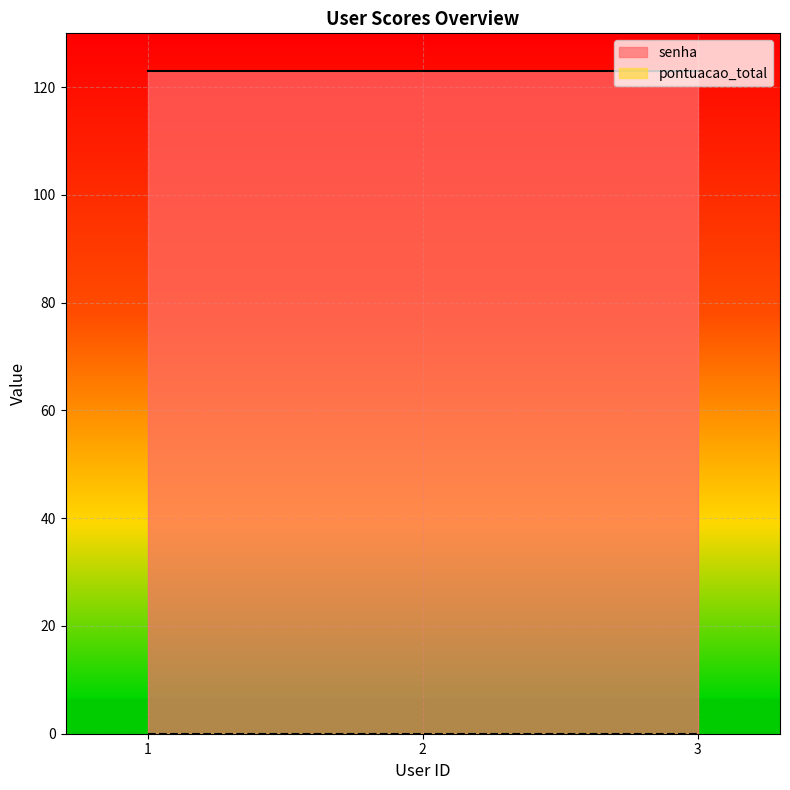

What is the value of the senha point at the 2nd from the left?

123